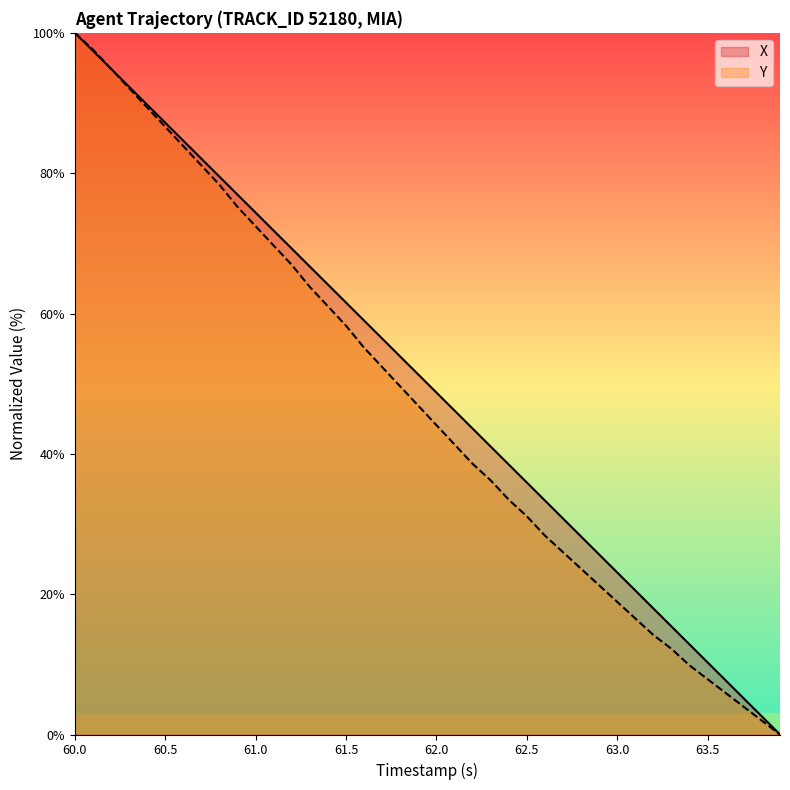

List the series in order of their overall mean, highest first.

X, Y